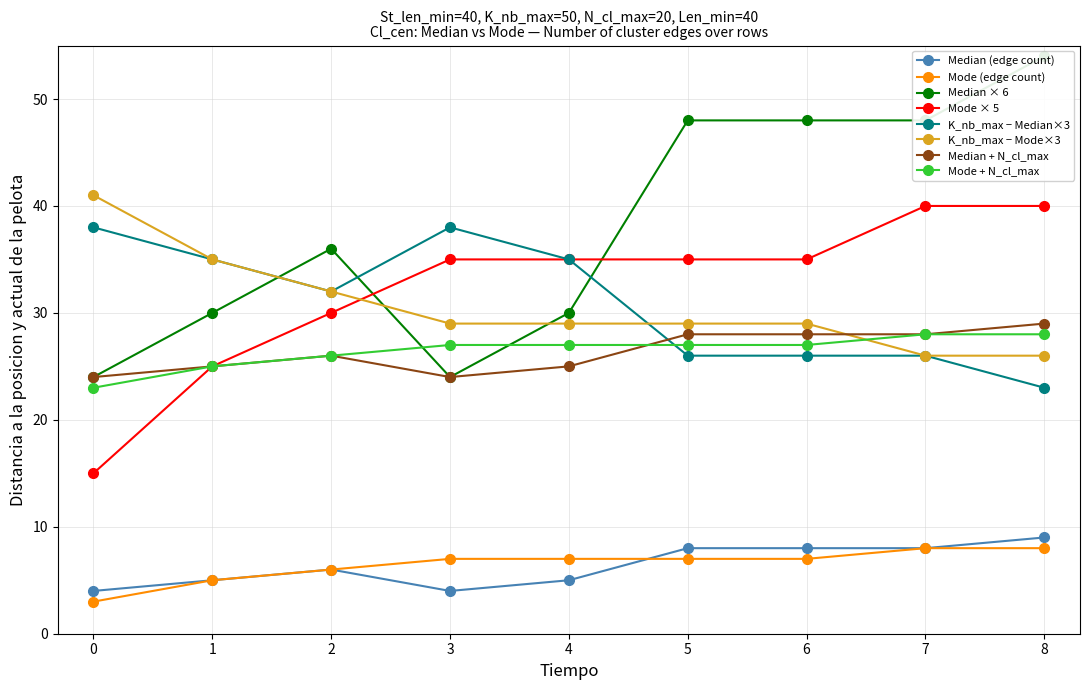

What is the approximate value of K_nb_max at 7?

50